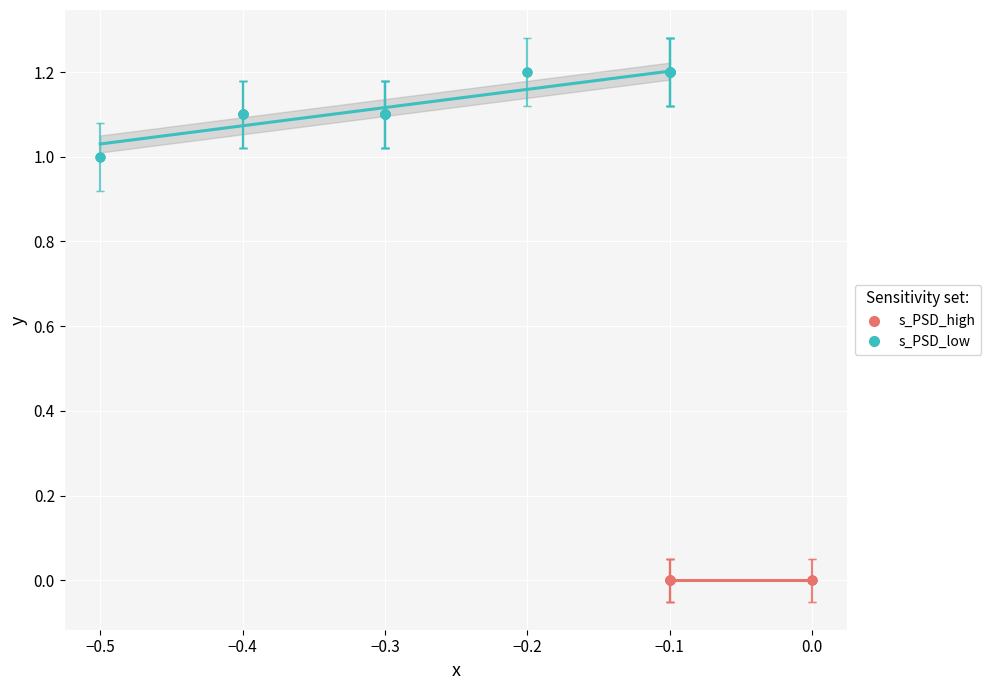

Which series contains the highest Y value?

s_PSD_low